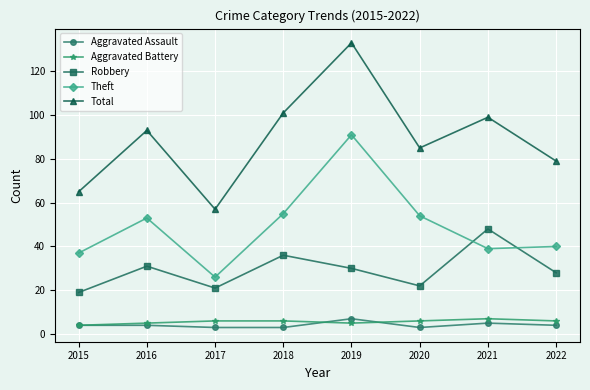

Is the value of Total at 2021 greater than the value of Robbery at 2020?

Yes